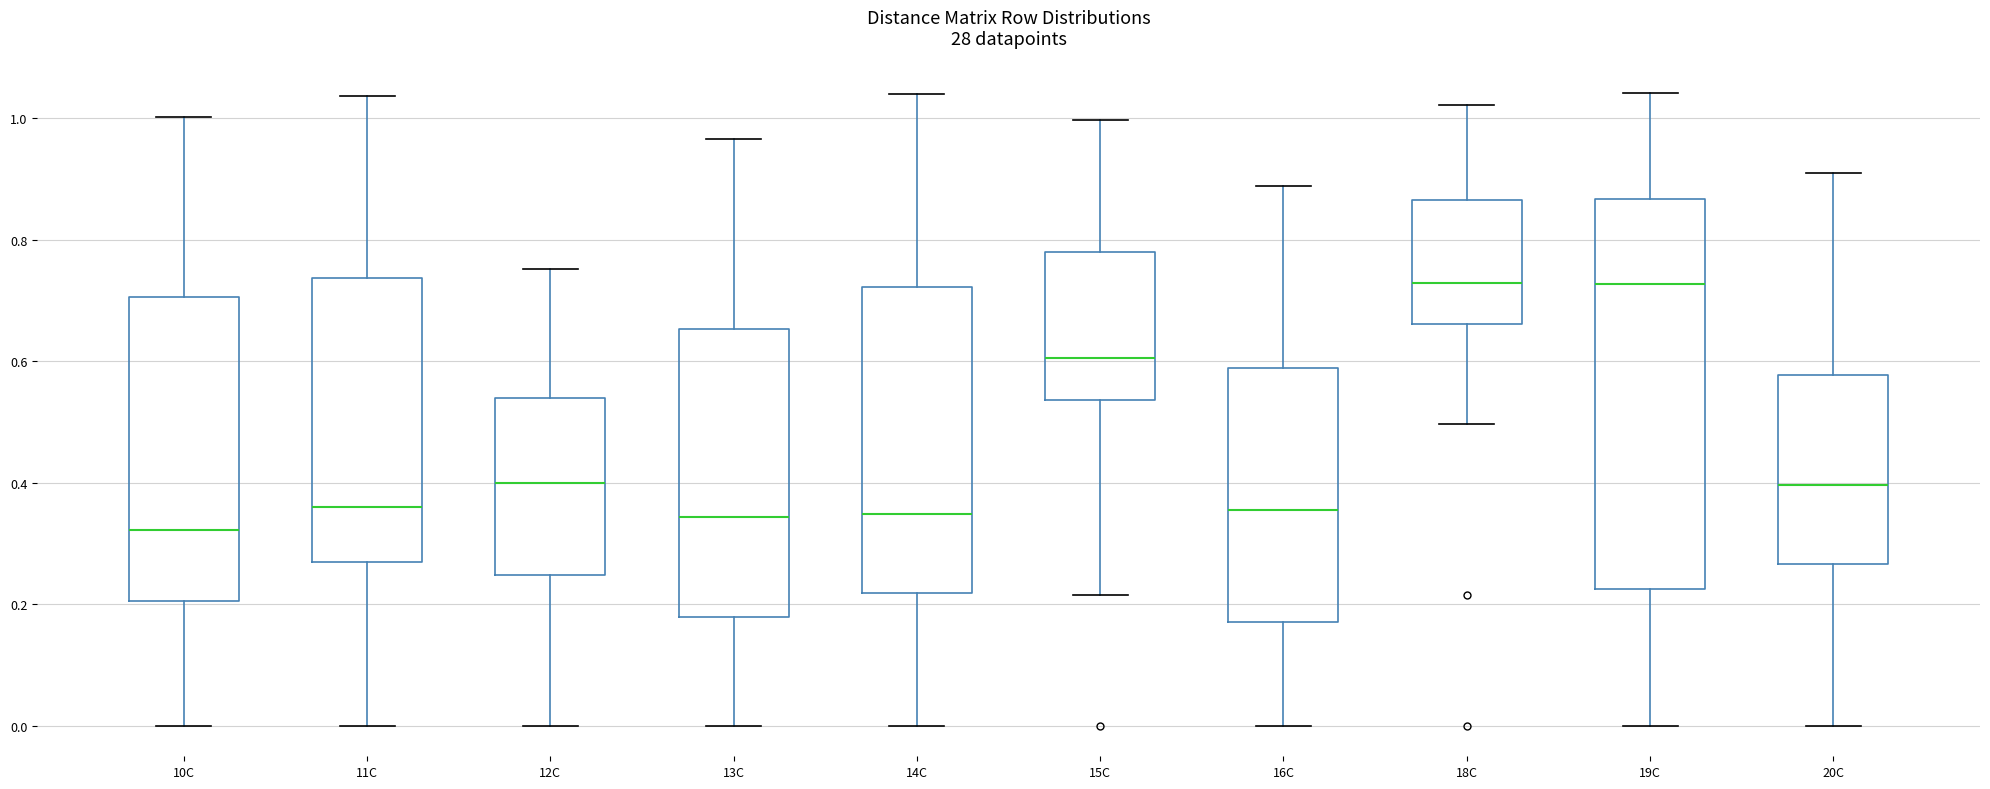

Reading left to right, transcribe this box plot: for each box, give where its median line is, the range the box spans, and where its two whiskers end, as read against the y-axis. The values are not printed on the chart, so give them approximately, as read against the axis.

10C: median 0.32, box 0.20 to 0.70, whiskers 0.00 to 1.00
11C: median 0.36, box 0.28 to 0.74, whiskers 0.00 to 1.04
12C: median 0.40, box 0.24 to 0.54, whiskers 0.00 to 0.76
13C: median 0.34, box 0.18 to 0.66, whiskers 0.00 to 0.96
14C: median 0.34, box 0.22 to 0.72, whiskers 0.00 to 1.04
15C: median 0.60, box 0.54 to 0.78, whiskers 0.22 to 1.00
16C: median 0.36, box 0.18 to 0.58, whiskers 0.00 to 0.88
18C: median 0.72, box 0.66 to 0.86, whiskers 0.50 to 1.02
19C: median 0.72, box 0.22 to 0.86, whiskers 0.00 to 1.04
20C: median 0.40, box 0.26 to 0.58, whiskers 0.00 to 0.92